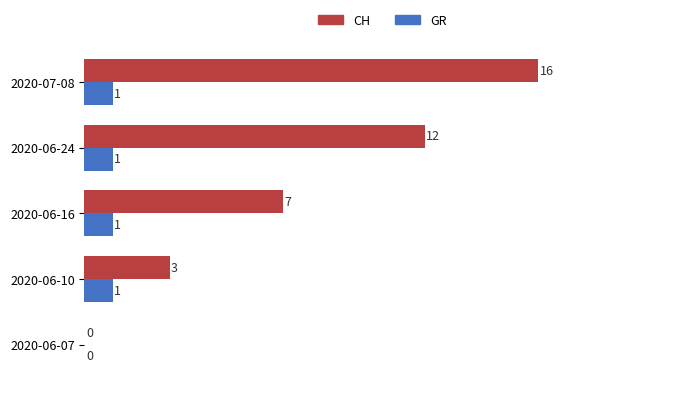

The value of GR at 2020-06-10 is 2. True or false?

False